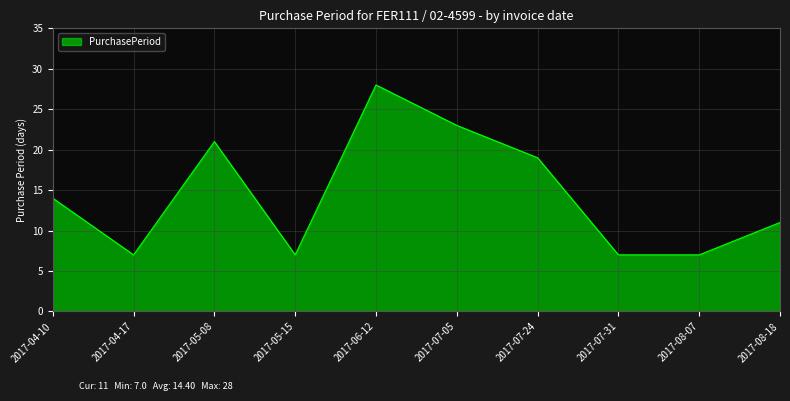

How many lines are shown in the chart?

1